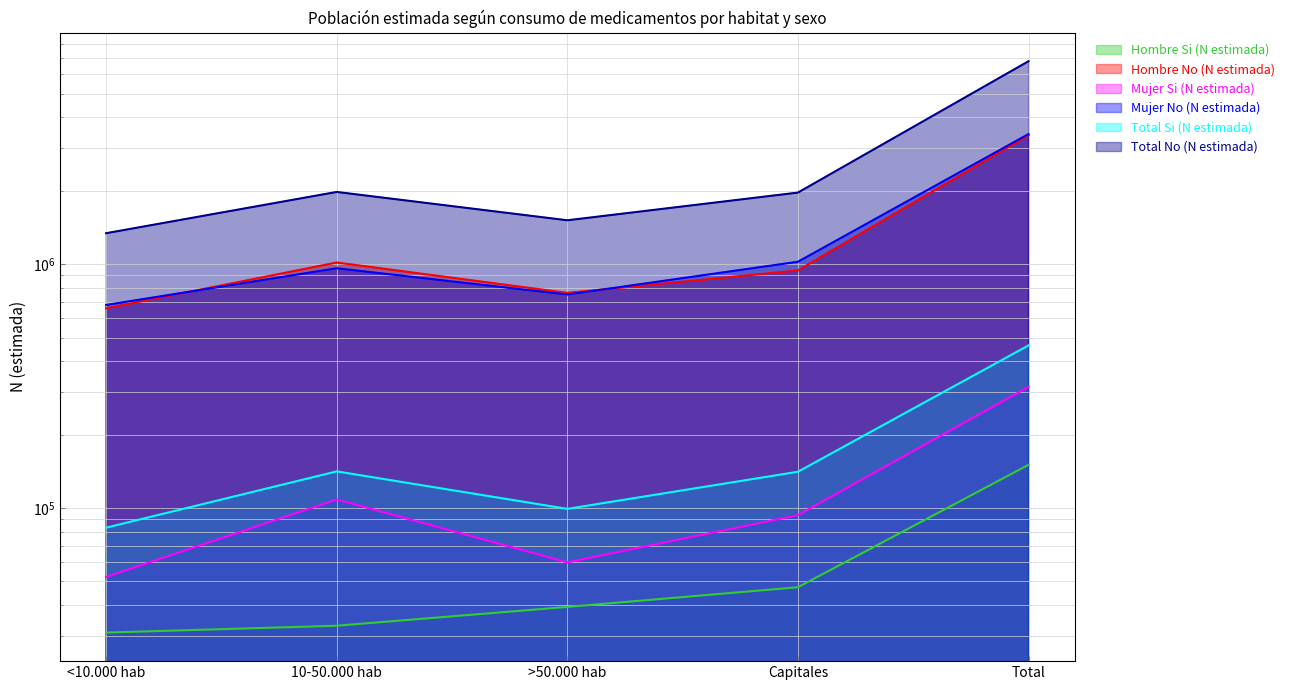

Rank the series at Total from lowest to highest value.

Hombre Si (N estimada), Mujer Si (N estimada), Total Si (N estimada), Hombre No (N estimada), Mujer No (N estimada), Total No (N estimada)